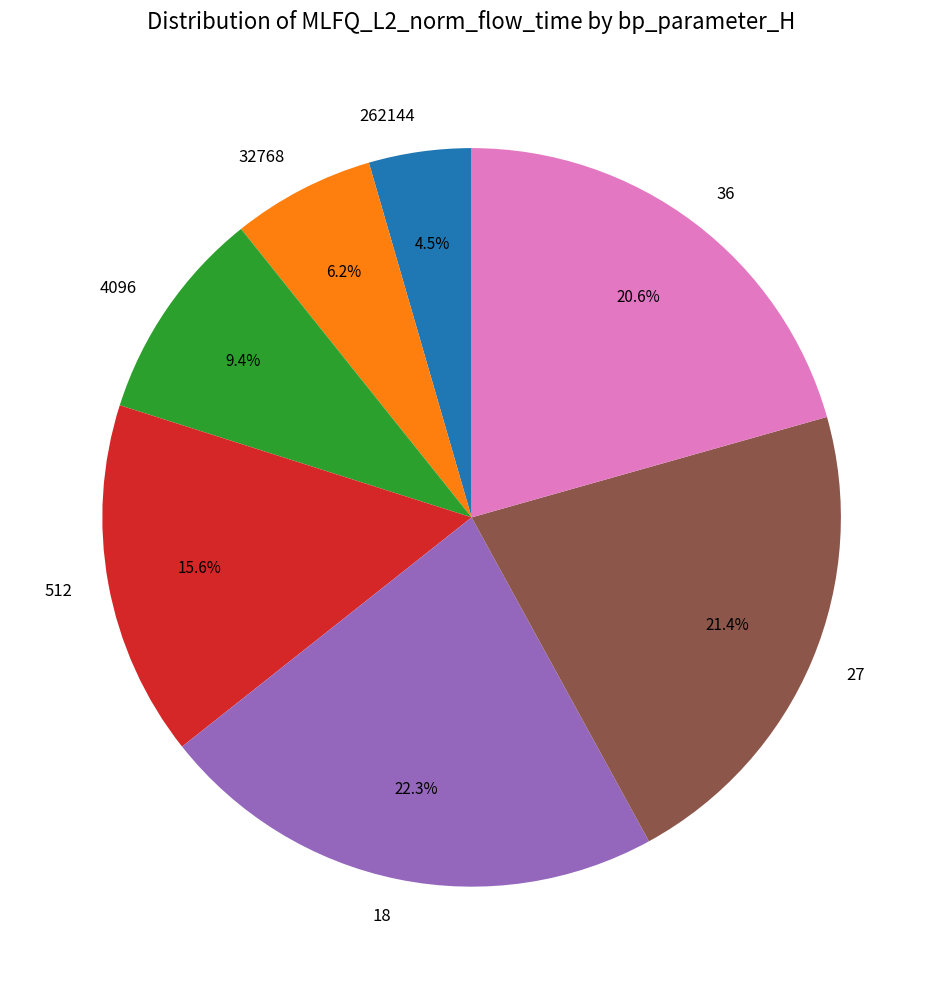

What is the ratio of the value at 4096 to the value at 18?

0.4